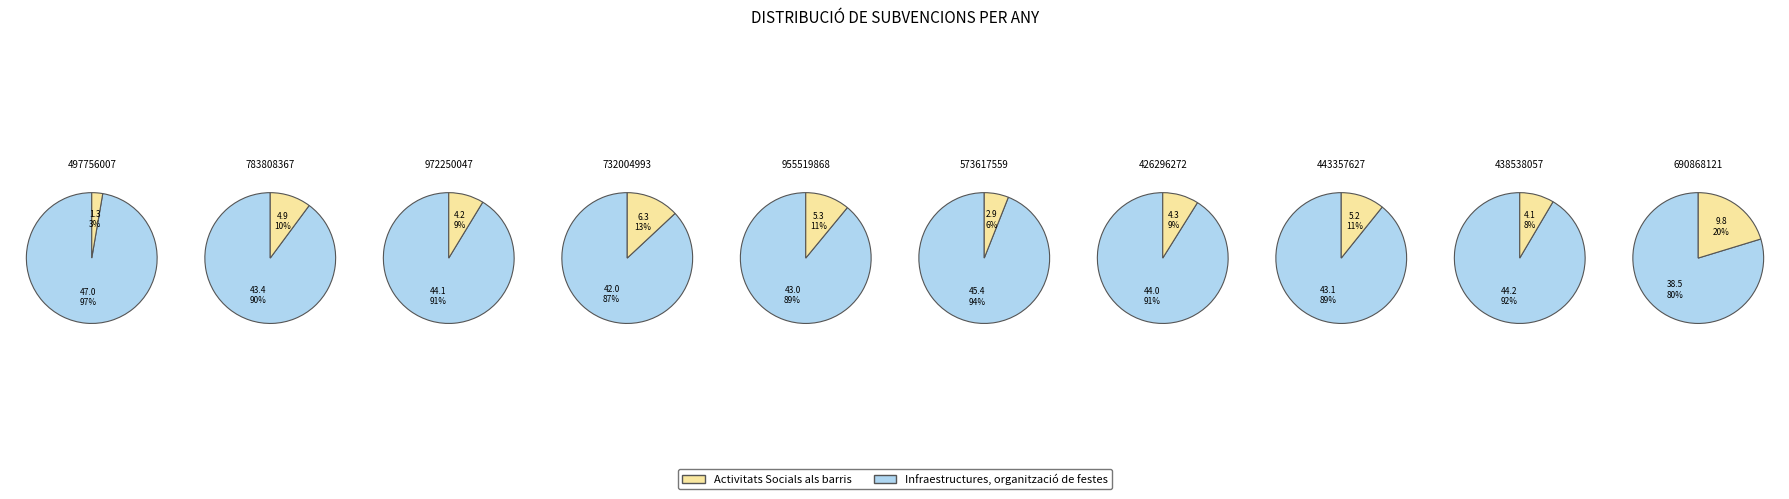

Is it true that 438538057 is 8% of the pie?

True